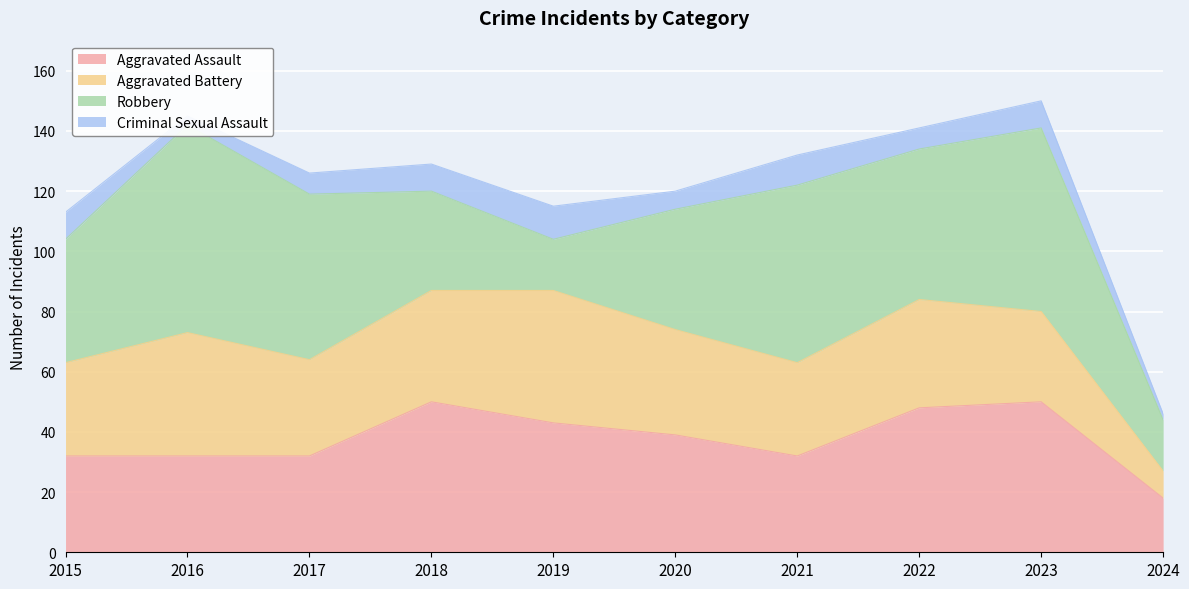

How many interior local peaks does the Criminal Sexual Assault series have?

3